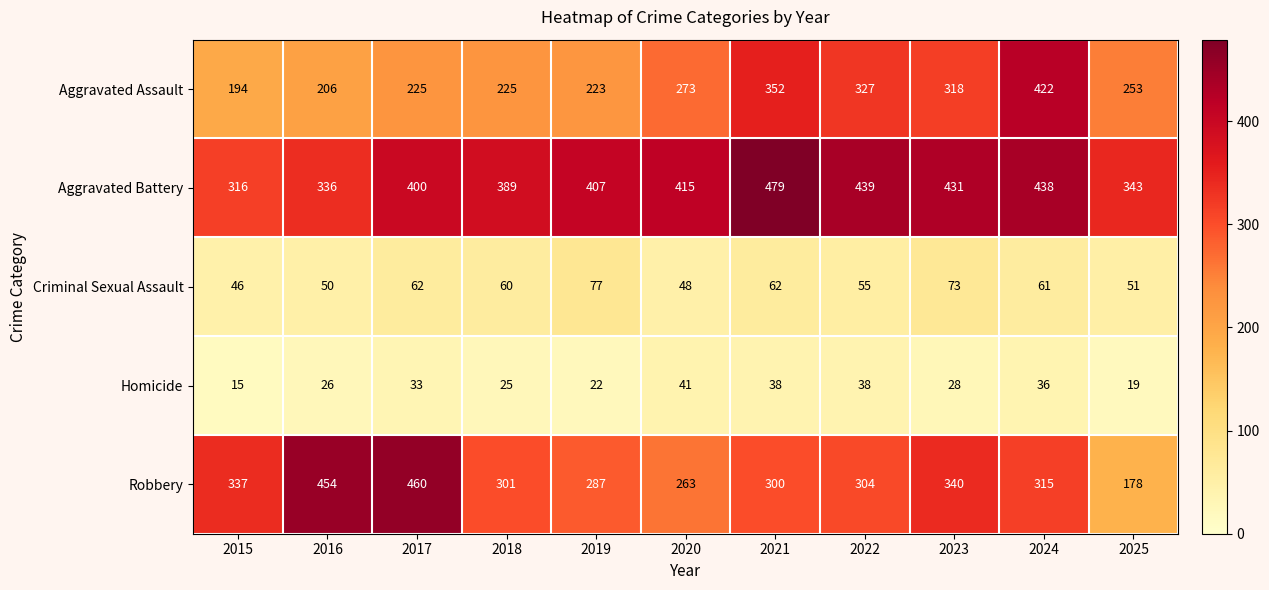

True or false: Aggravated Battery has a value of 415 at 2020.

True